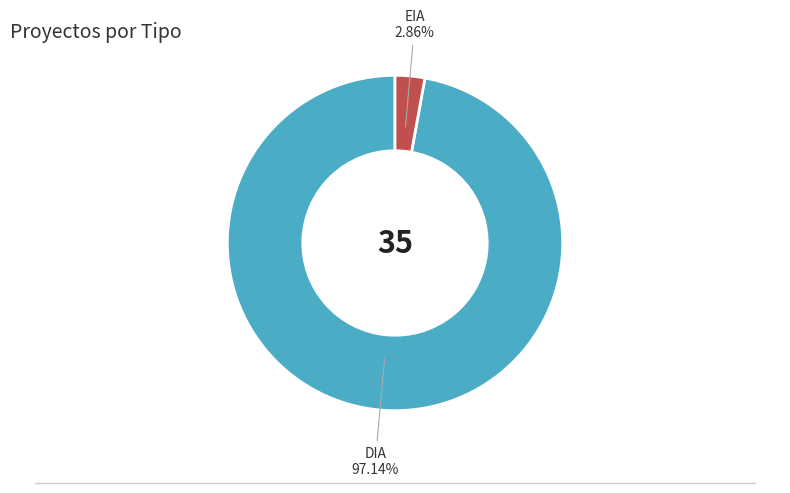

To the nearest percent, what is the combined percentage of EIA and DIA?

100%